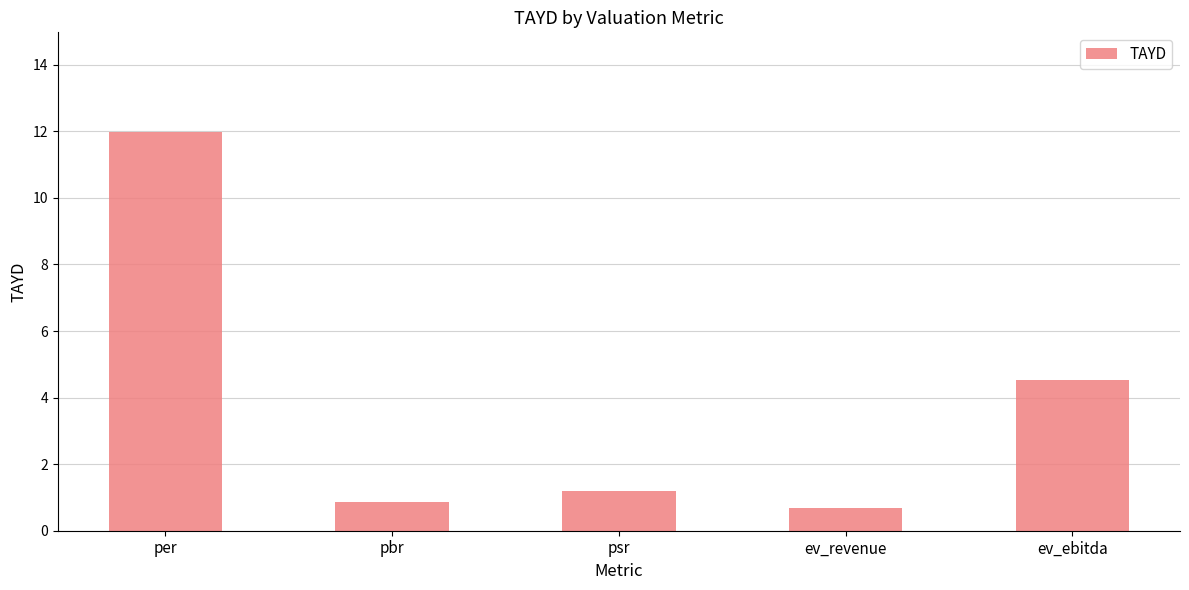

The chart shows a value of 0.3 at pbr. True or false?

False